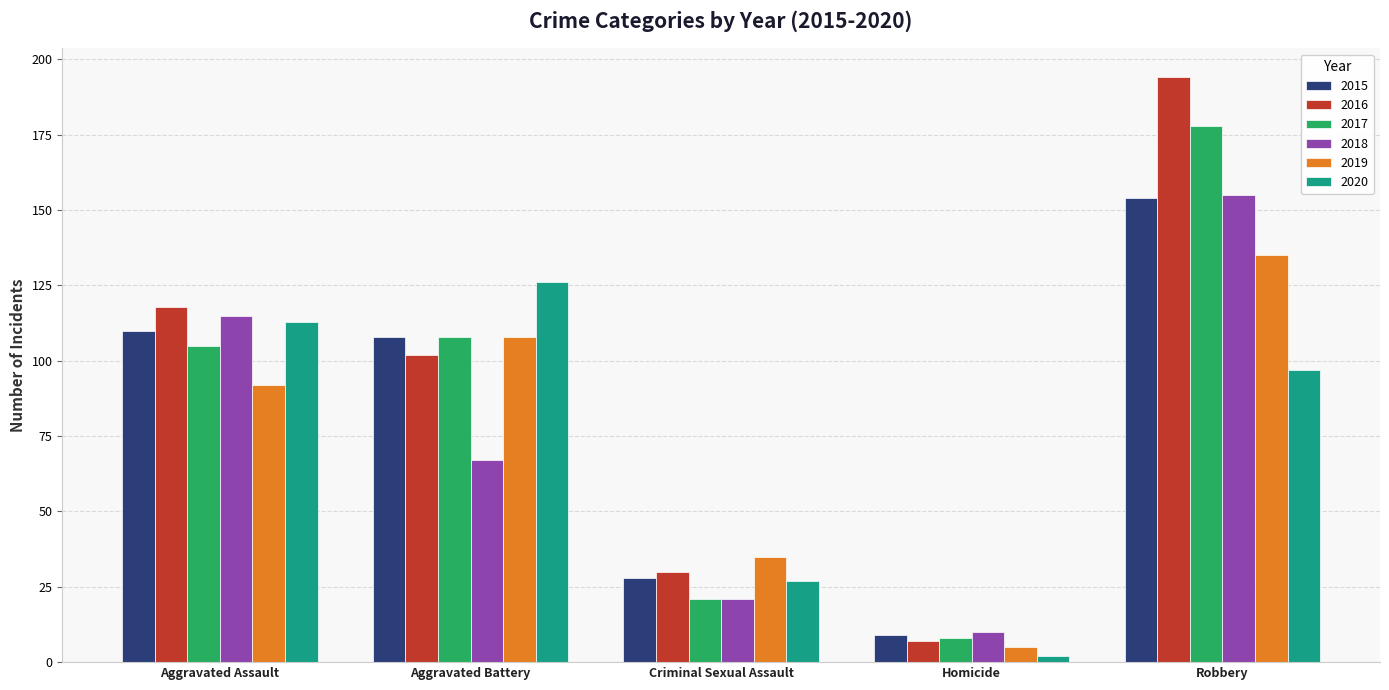

What is the label of the 3rd bar from the right?

Criminal Sexual Assault